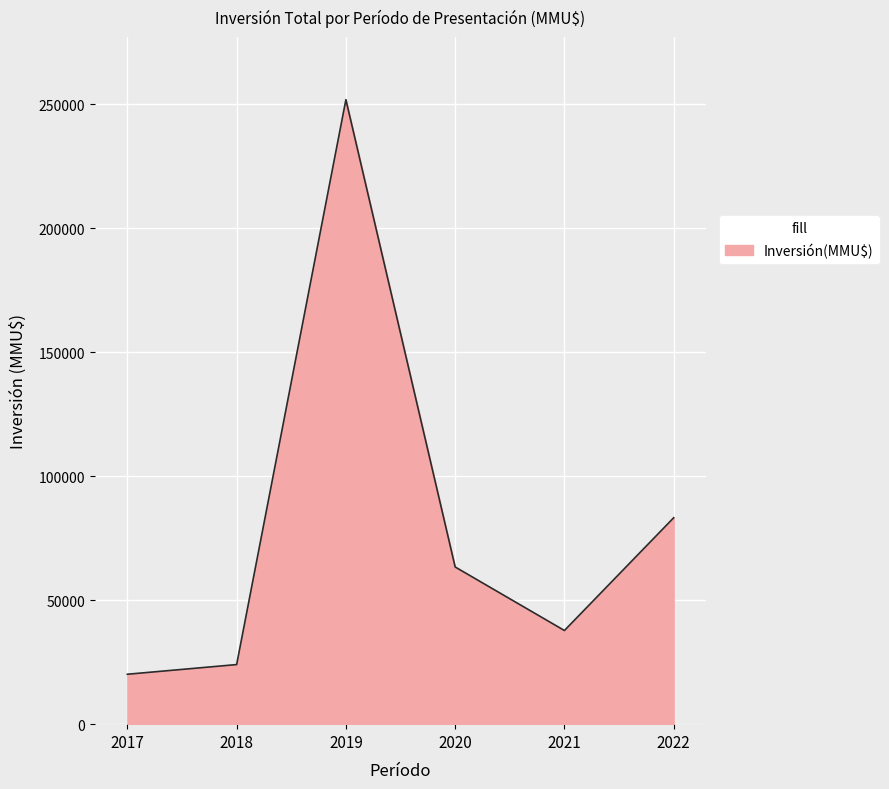

What is the approximate value at 2022, to the nearest 100?

83300